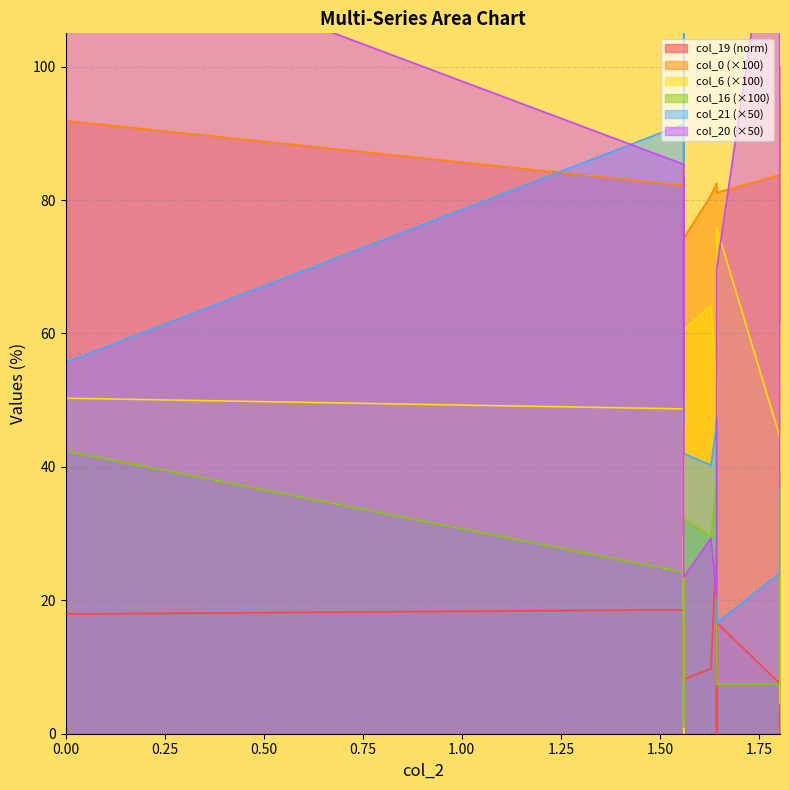

Which series has the largest range (max minus min)?

col_21